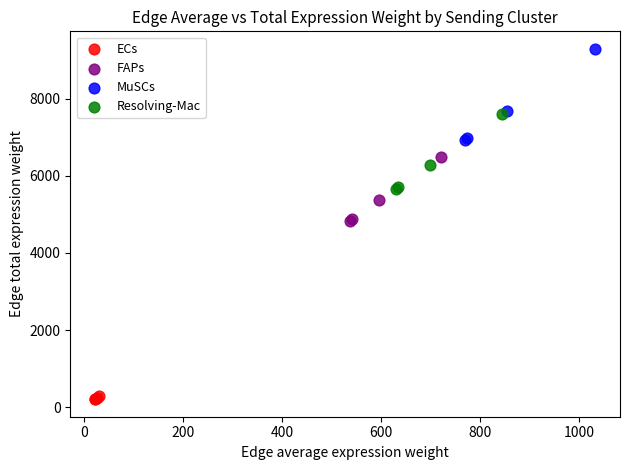

Which series has the largest Y range (max minus min)?

MuSCs